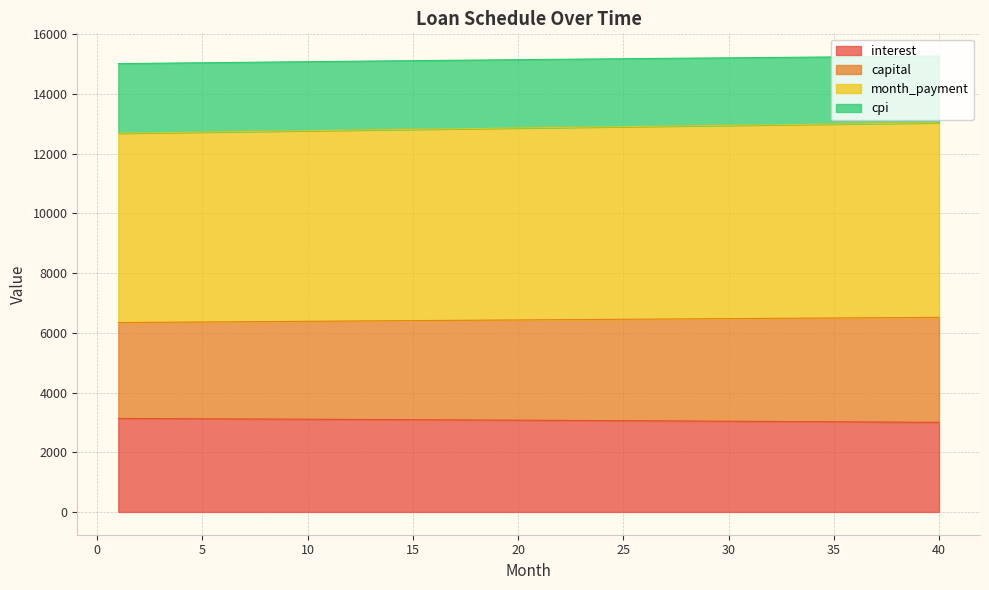

Between 38 and 39, which is larger?

38